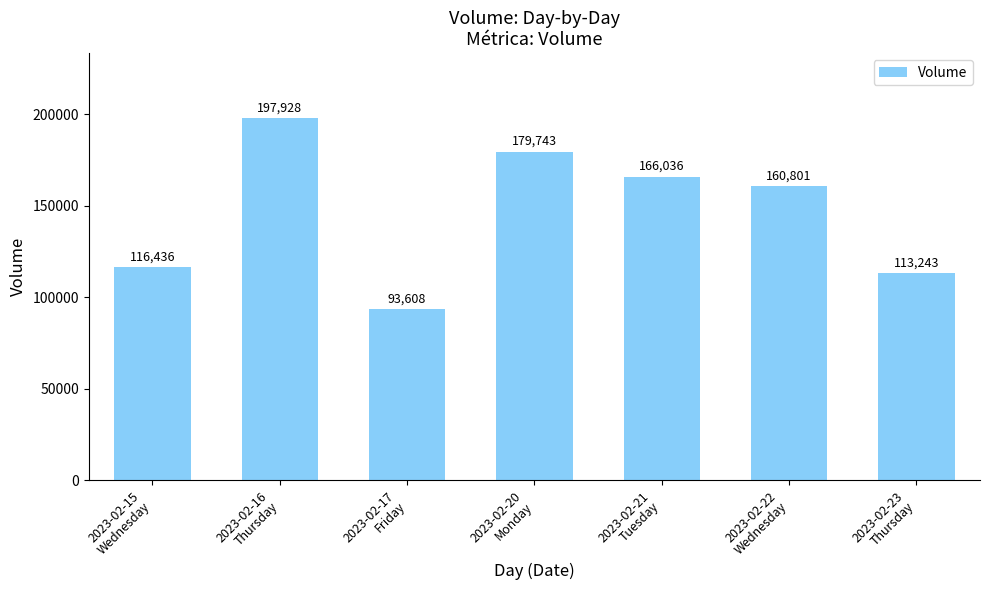

Where does the data first go above 160801?

2023-02-16
Thursday